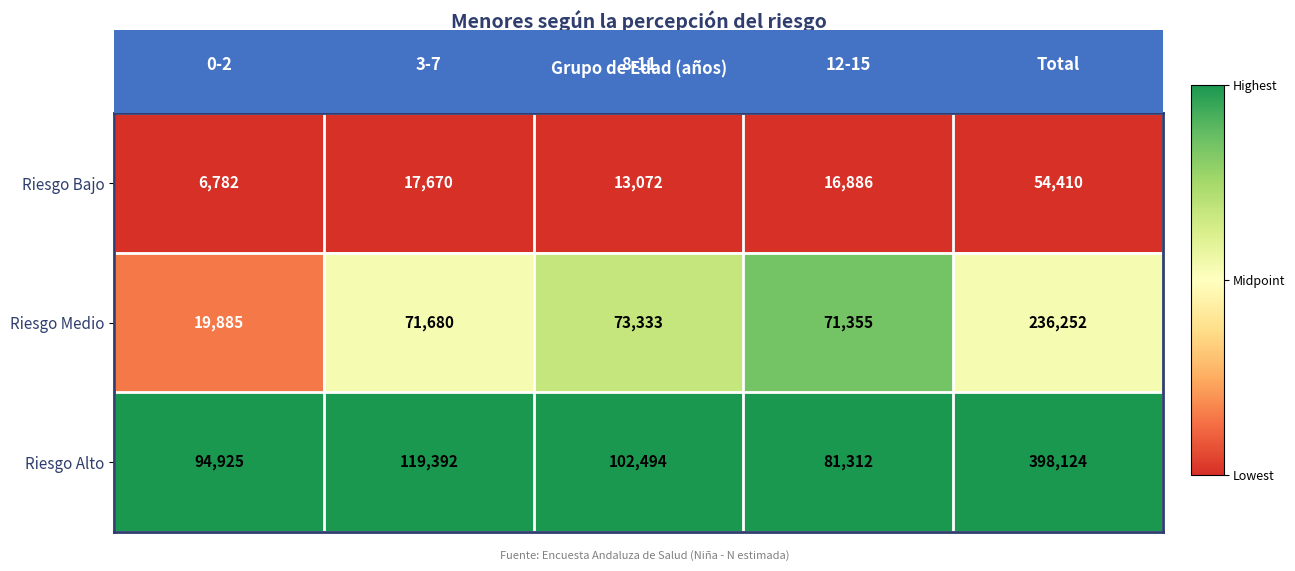

Which series has the largest total across all categories?

Riesgo Alto